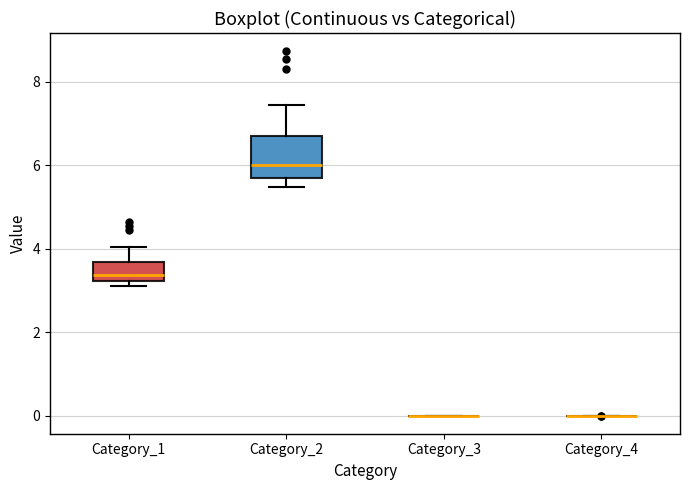

Reading left to right, transcribe this box plot: for each box, give where its median line is, the range the box spans, and where its two whiskers end, as read against the y-axis. The values are not printed on the chart, so give them approximately, as read against the axis.

Category_1: median 3.4, box 3.2 to 3.6, whiskers 3.2 (just below the box's lower edge) to 4.0
Category_2: median 6.0, box 5.6 to 6.6, whiskers 5.4 to 7.4
Category_3: box collapsed to a line at 0.0, whiskers 0.0 to 0.0
Category_4: box collapsed to a line at 0.0, whiskers 0.0 to 0.0